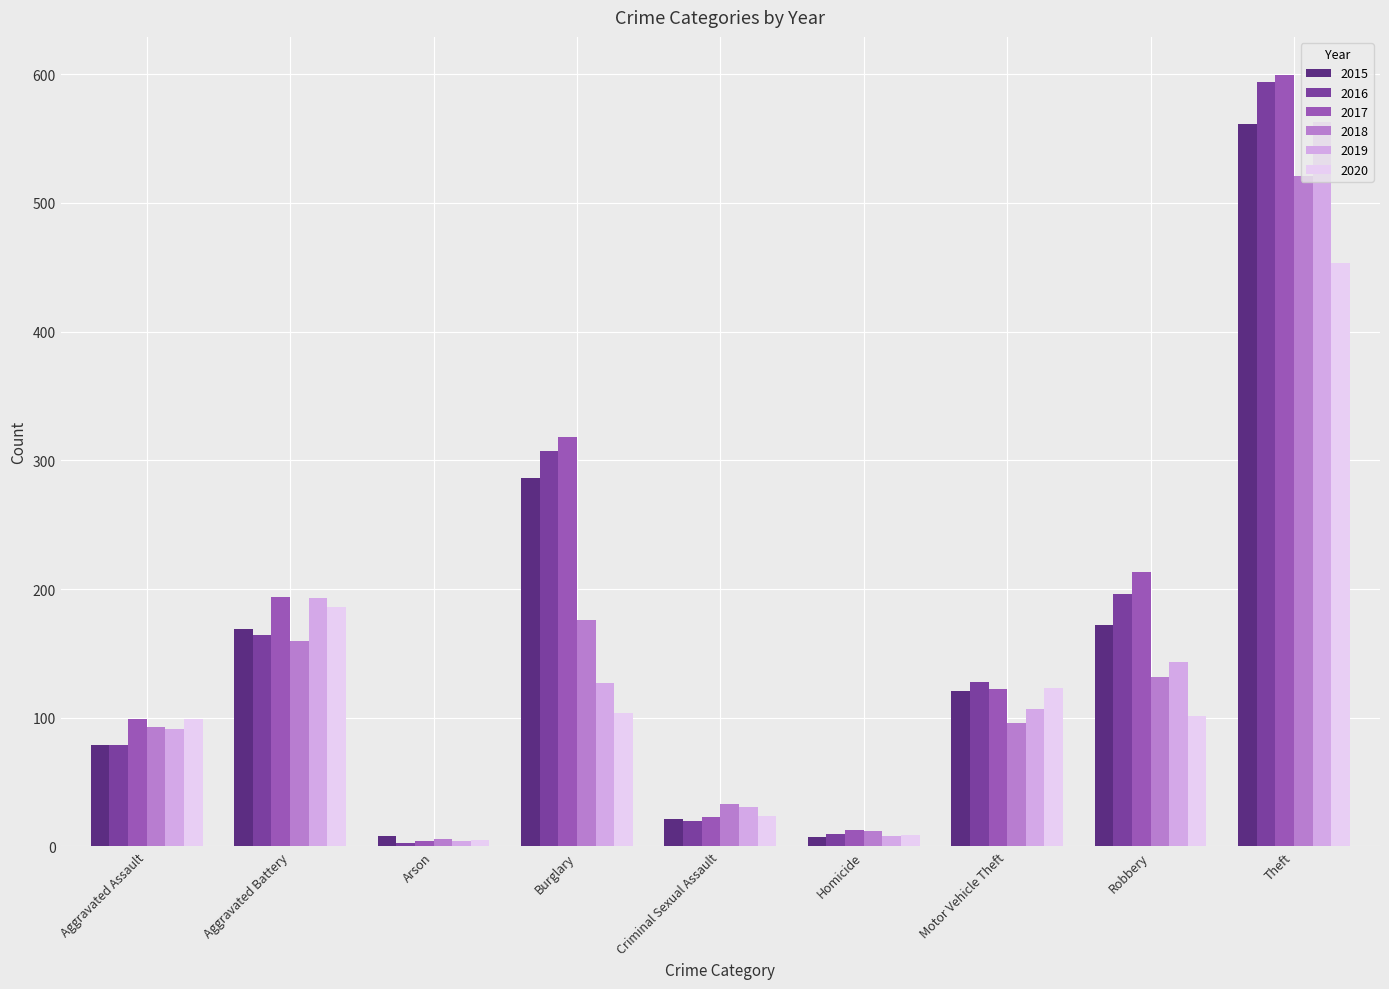

Does the chart contain any negative values?

No